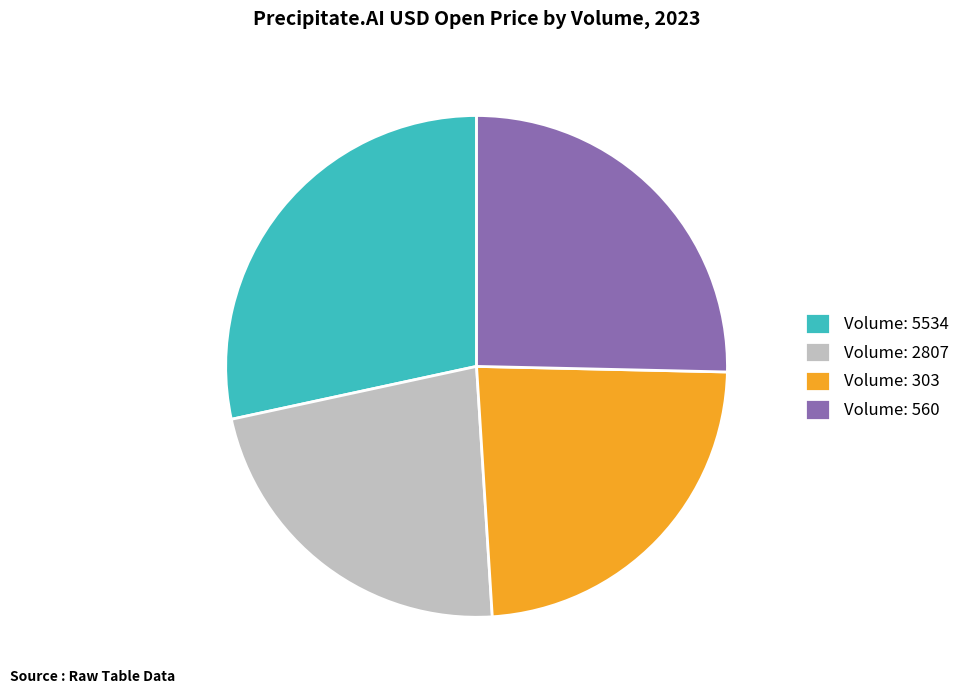

Is the sum of Volume: 2807 and Volume: 5534 greater than half?

Yes